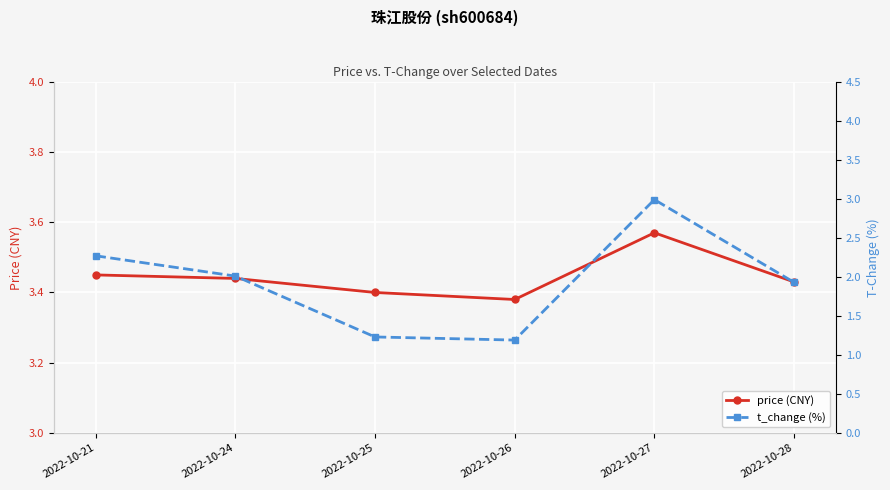

How many lines are shown in the chart?

2